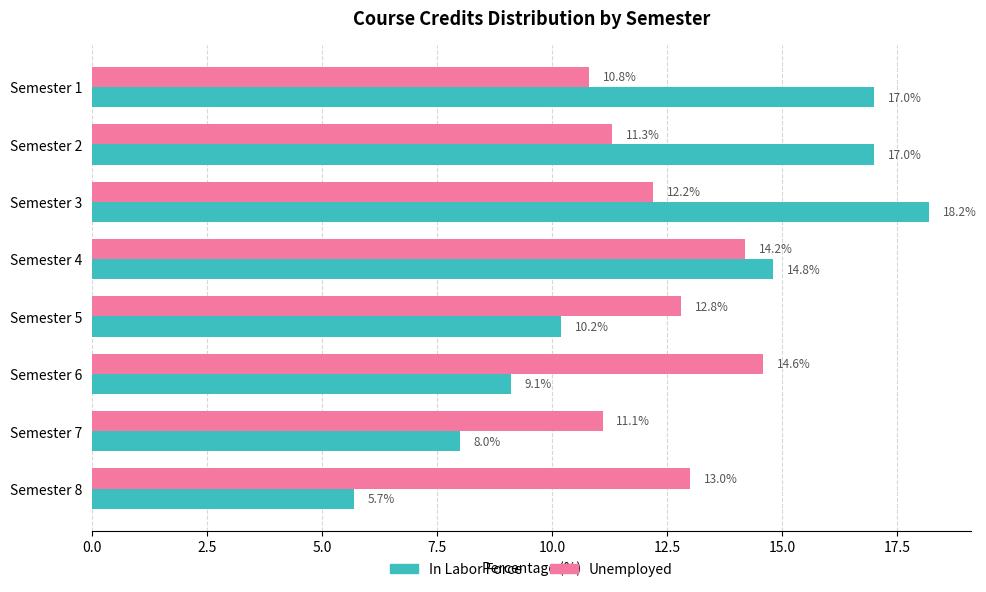

The In Labor Force series shows 8.0 at Semester 7. True or false?

True